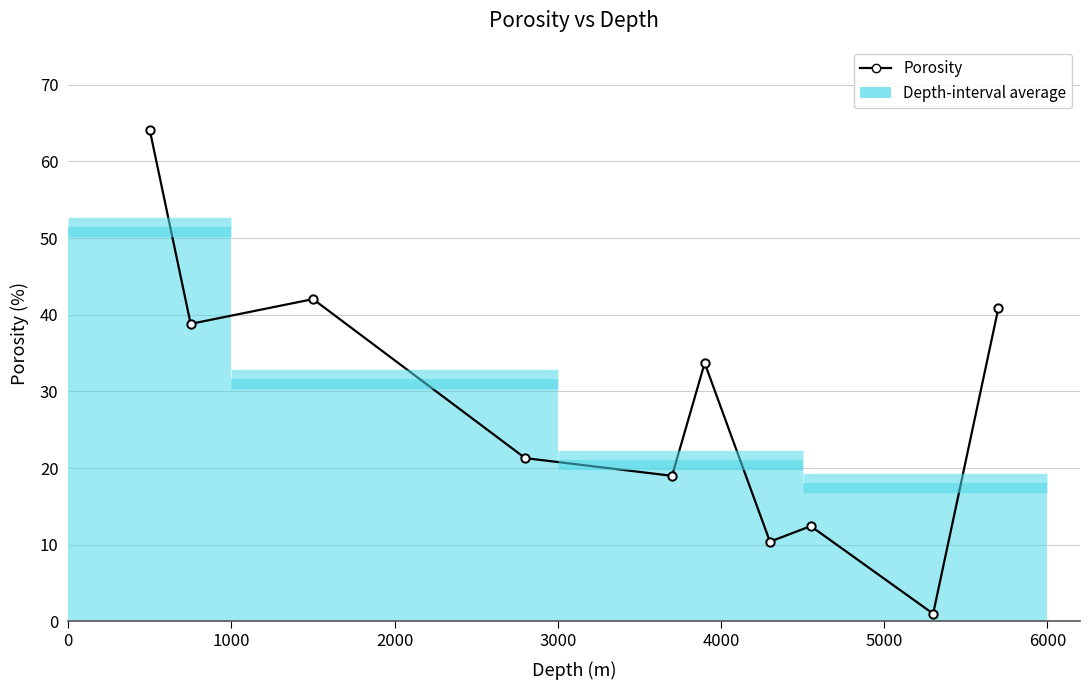

What is the greatest value displayed?

64.0